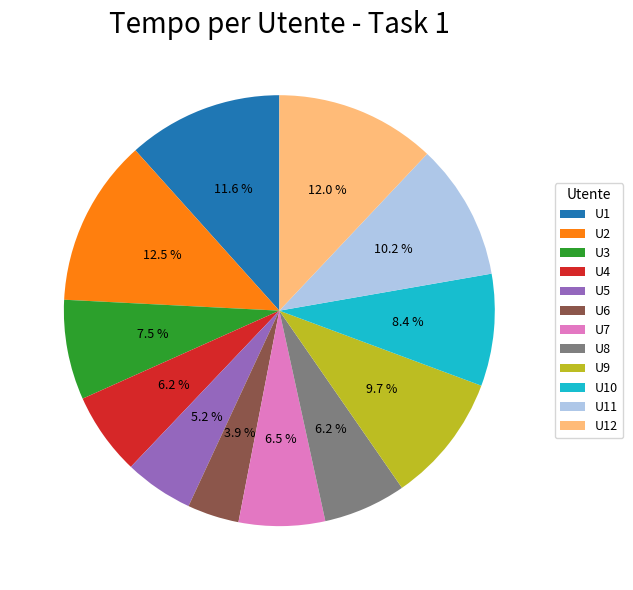

How many slices are in this pie chart?

12